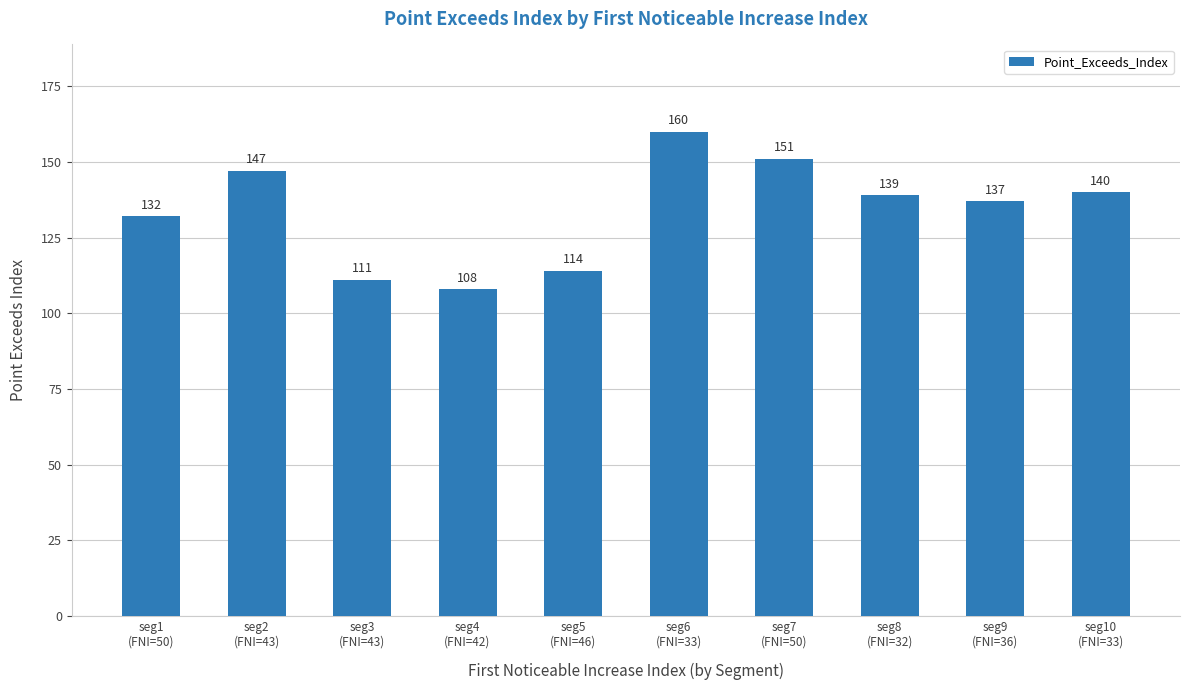

What is the change in value from seg9
(FNI=36) to seg10
(FNI=33)?

+3